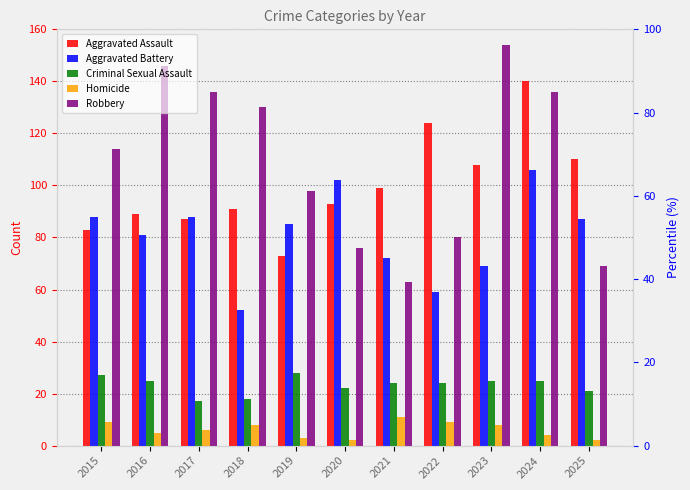

The Homicide series shows 8 at 2017. True or false?

False